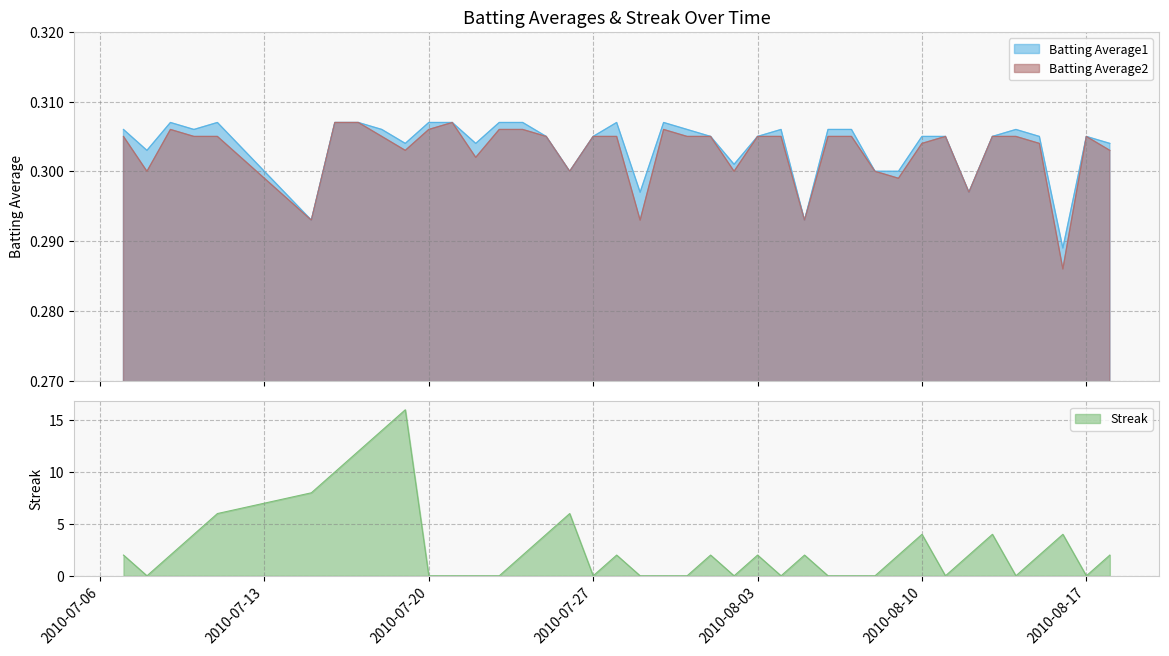

Which series has the widest spread of values?

Streak